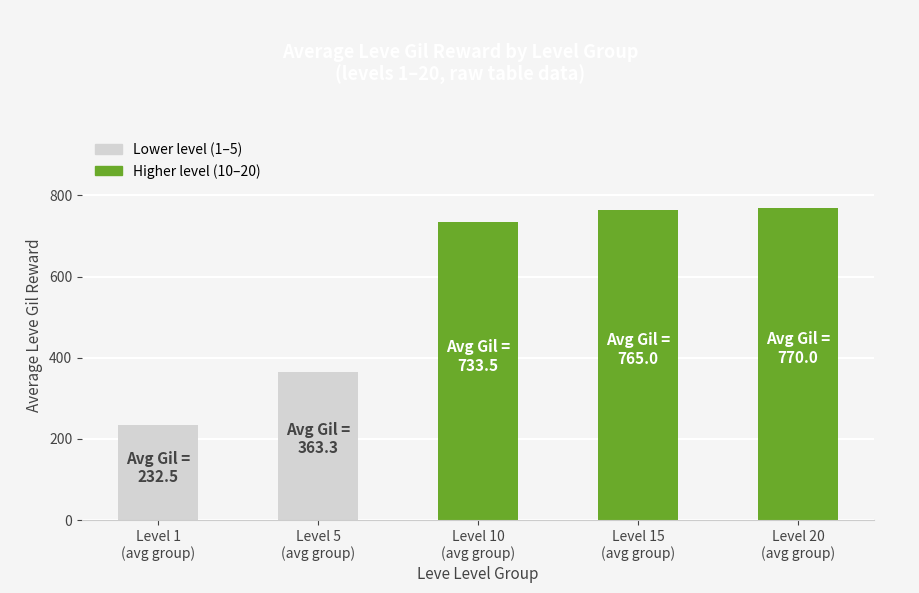

Reading left to right, extract all data points from this chart.

232.5	363.3	733.5	765.0	770.0